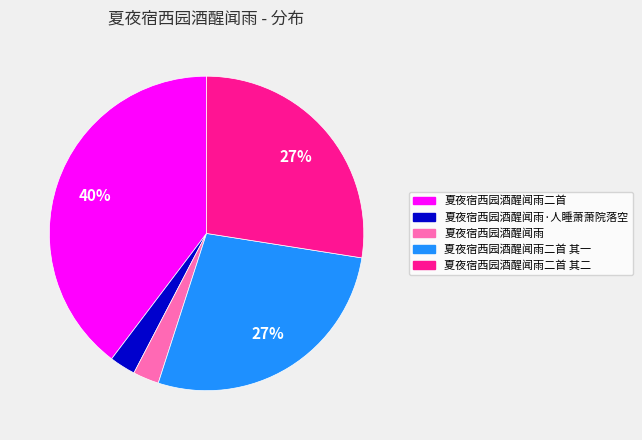

Is there any slice that represents more than half of the pie?

No